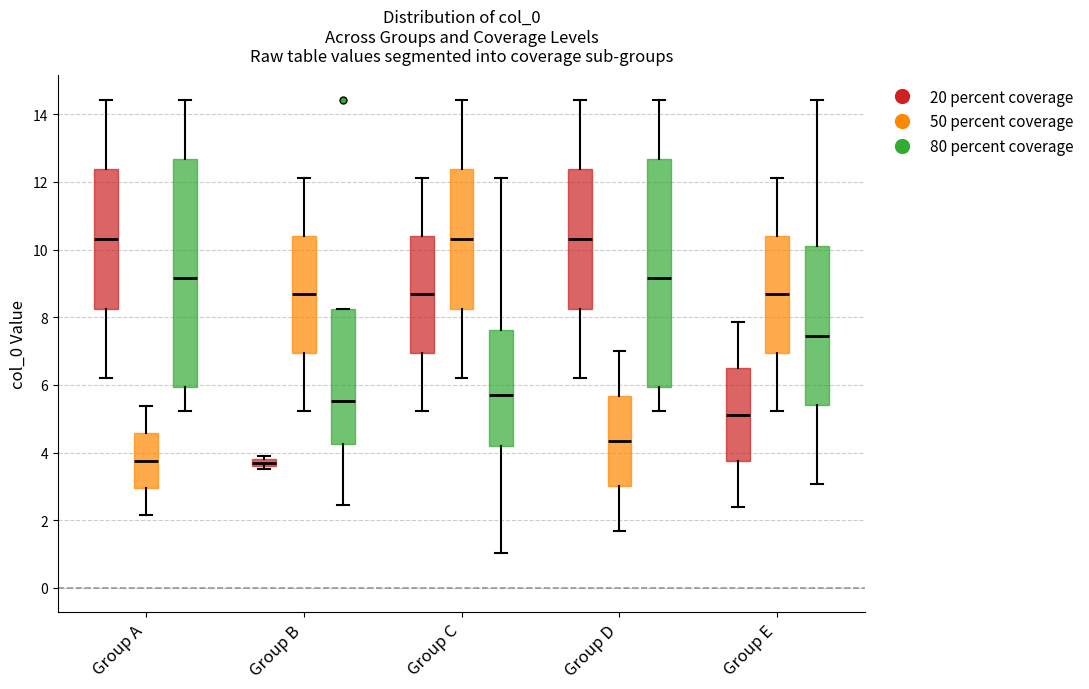

Where does the lower whisker of the box for Group D (80 percent coverage) end on the y-axis? The values are not printed on the chart, so give them approximately, as read against the axis.

5.2